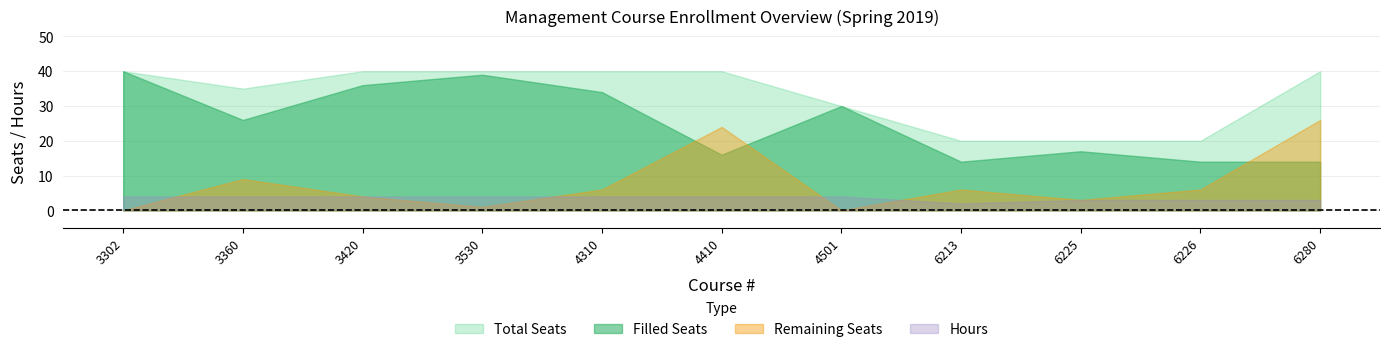

What is the difference between the Remaining Seats values at 4310 and 3530?

5